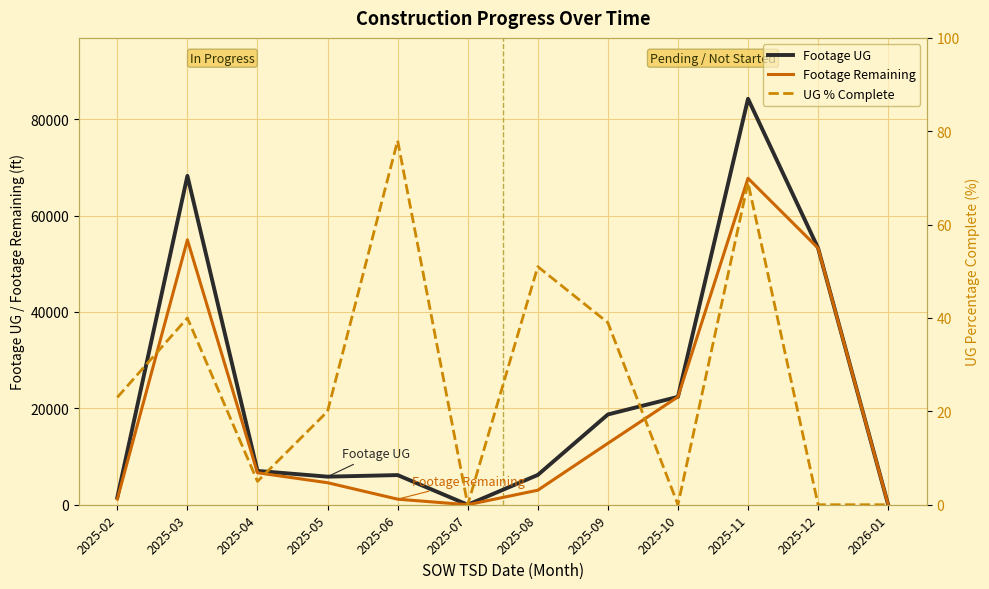

True or false: Footage Remaining has more than 2 points higher than both neighbors.

False